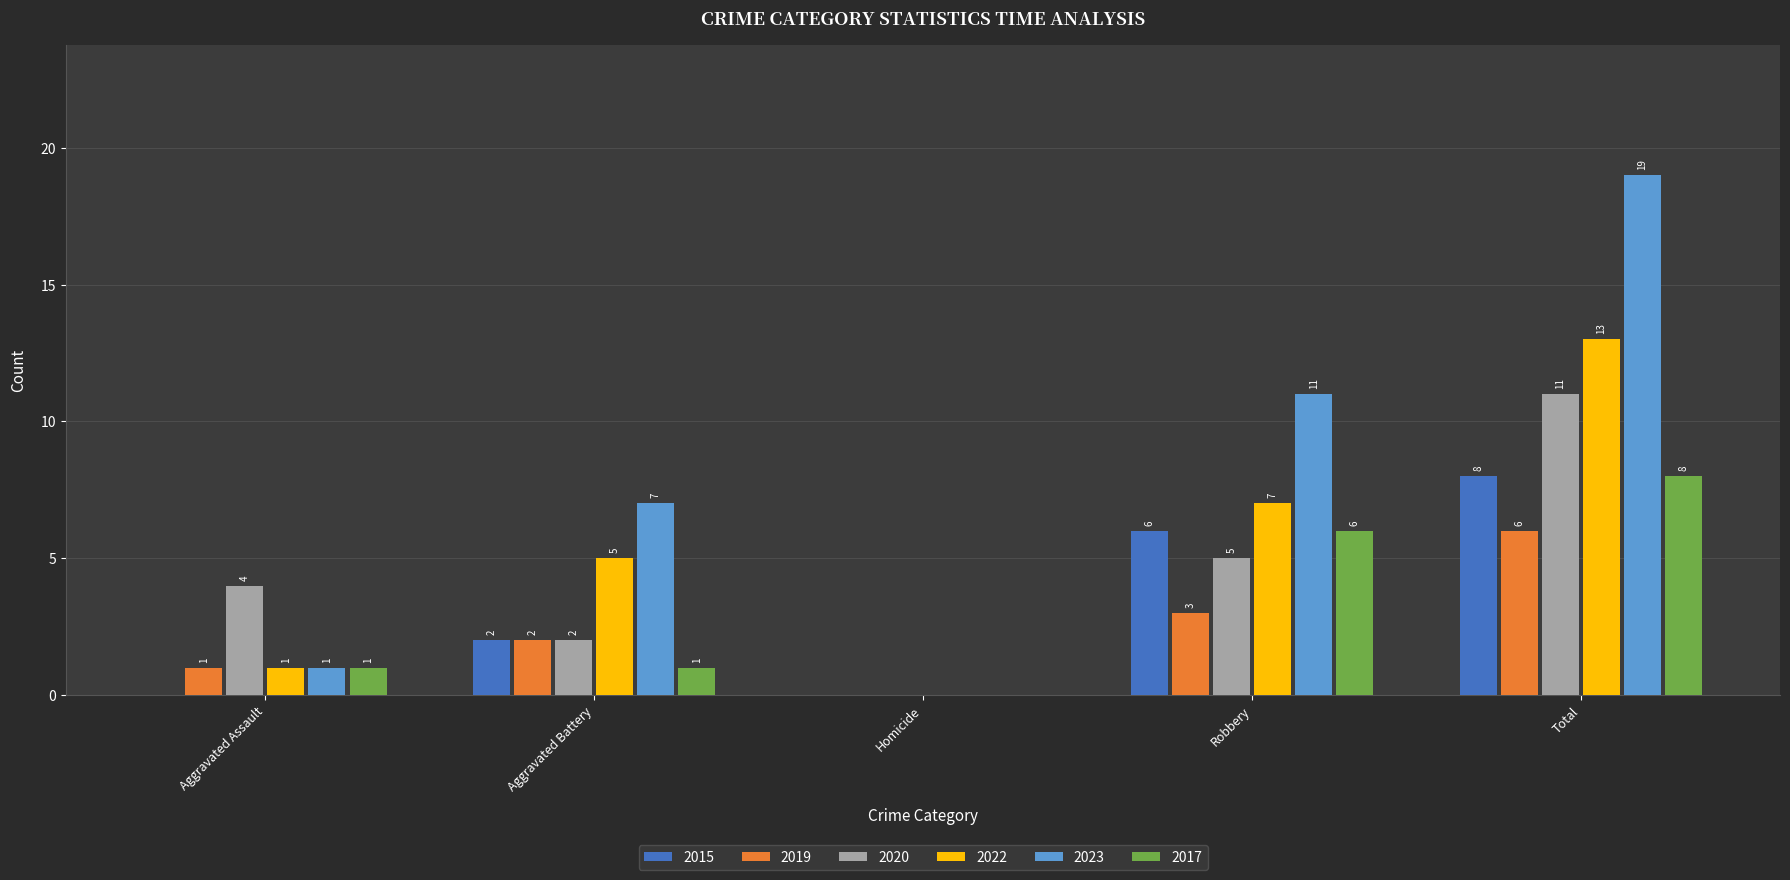

The value of 2022 at Total is 13. True or false?

True